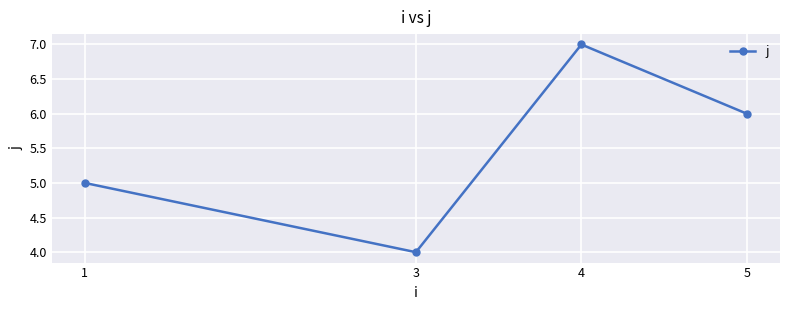

Reading left to right, extract all data points from this chart.

5	4	7	6